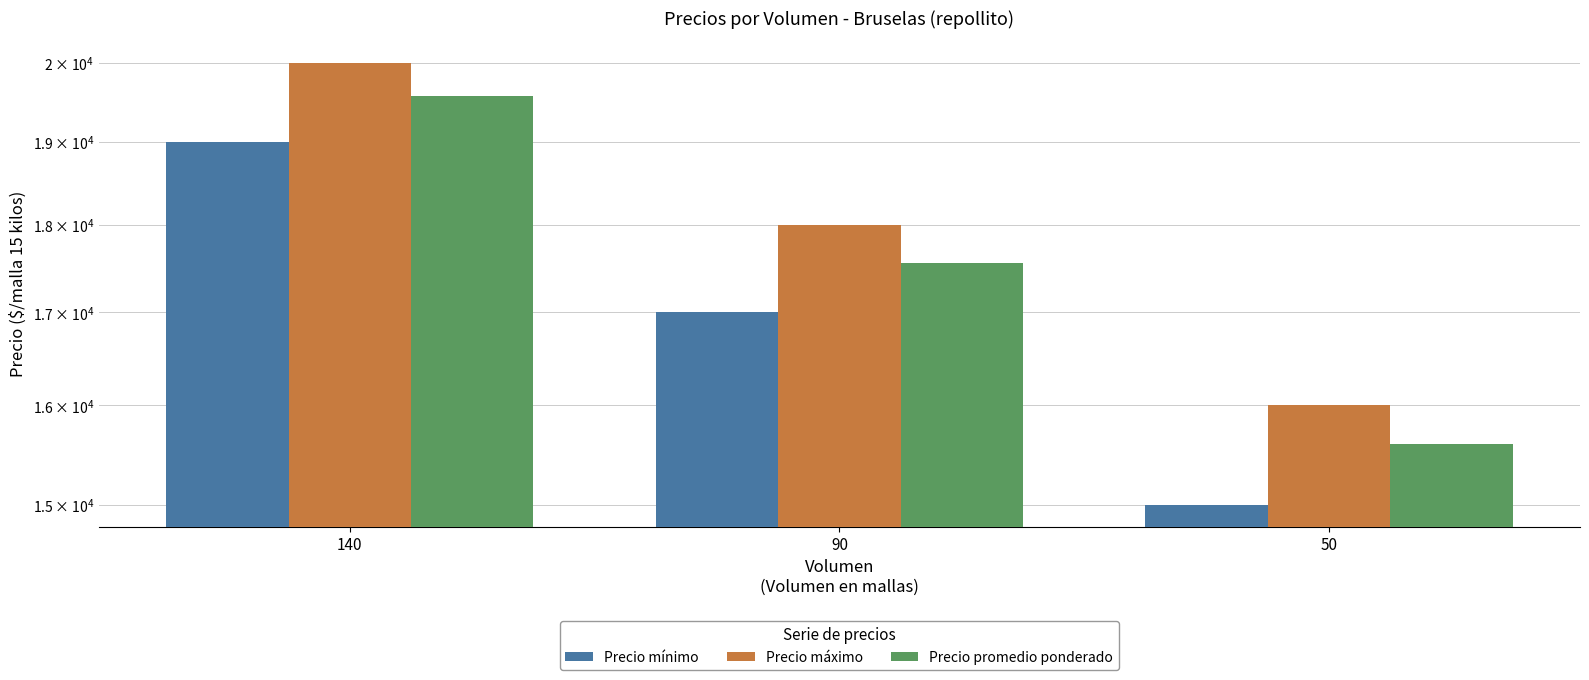

At 50, list the series in order from largest to smallest.

Precio máximo, Precio promedio ponderado, Precio mínimo